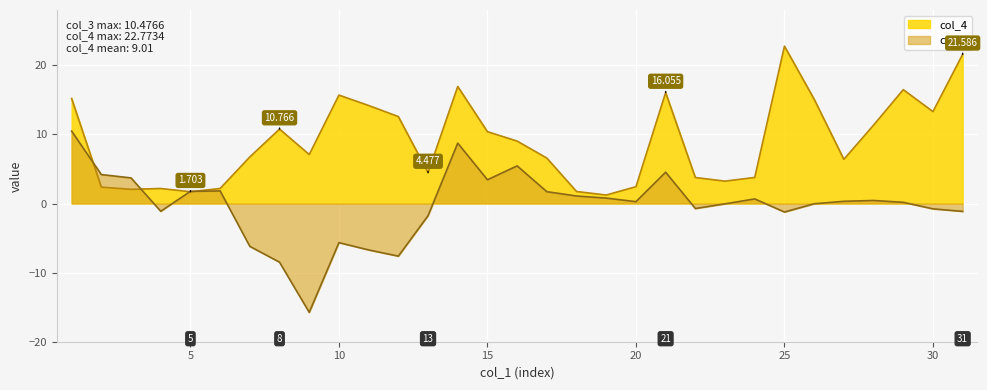

What is the average value of the col_3 series?

-0.3